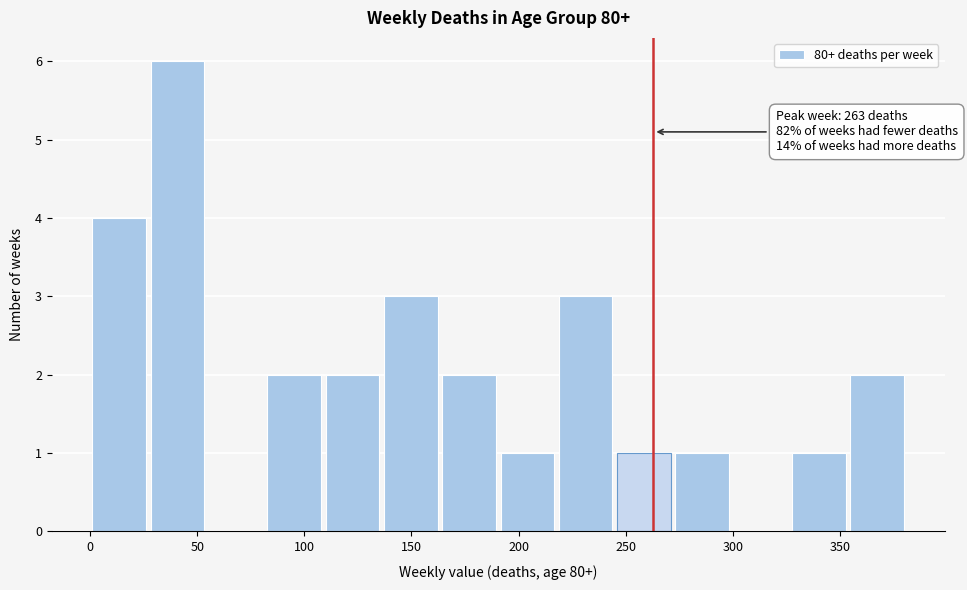

Which range on the x-axis has the tallest bar?

25 to 55